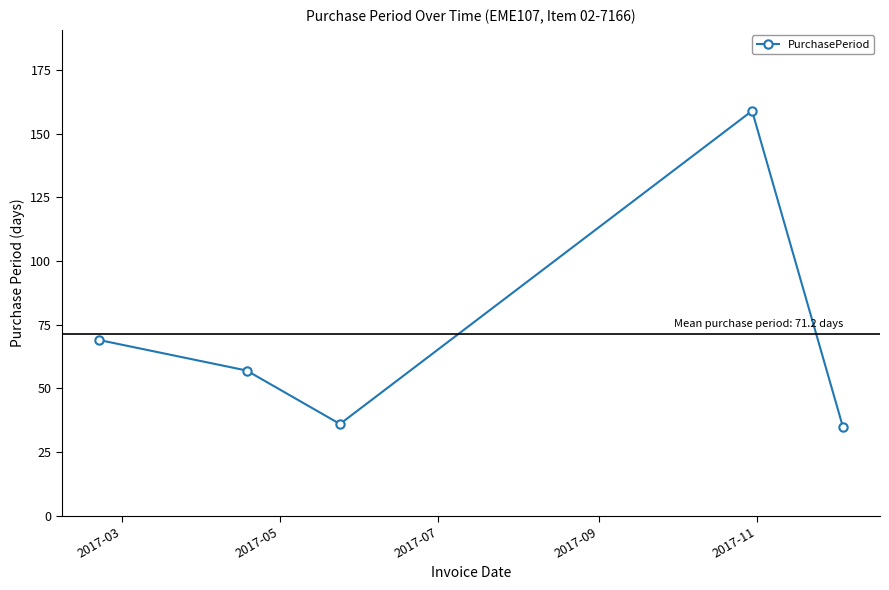

How many points are higher than both their immediate neighbors (excluding endpoints)?

1